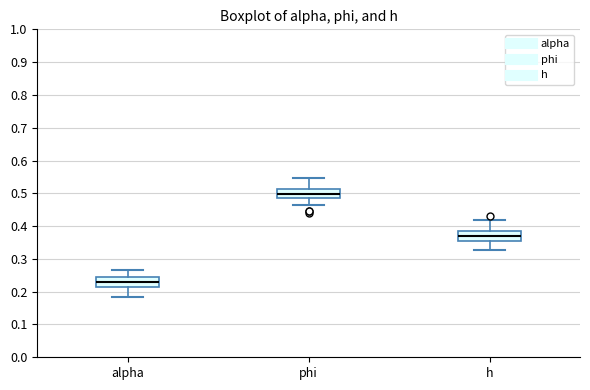

Reading left to right, transcribe this box plot: for each box, give where its median line is, the range the box spans, and where its two whiskers end, as read against the y-axis. The values are not printed on the chart, so give them approximately, as read against the axis.

alpha: median 0.23, box 0.21 to 0.25, whiskers 0.18 to 0.27
phi: median 0.50, box 0.49 to 0.51, whiskers 0.46 to 0.55
h: median 0.37, box 0.35 to 0.38, whiskers 0.33 to 0.42